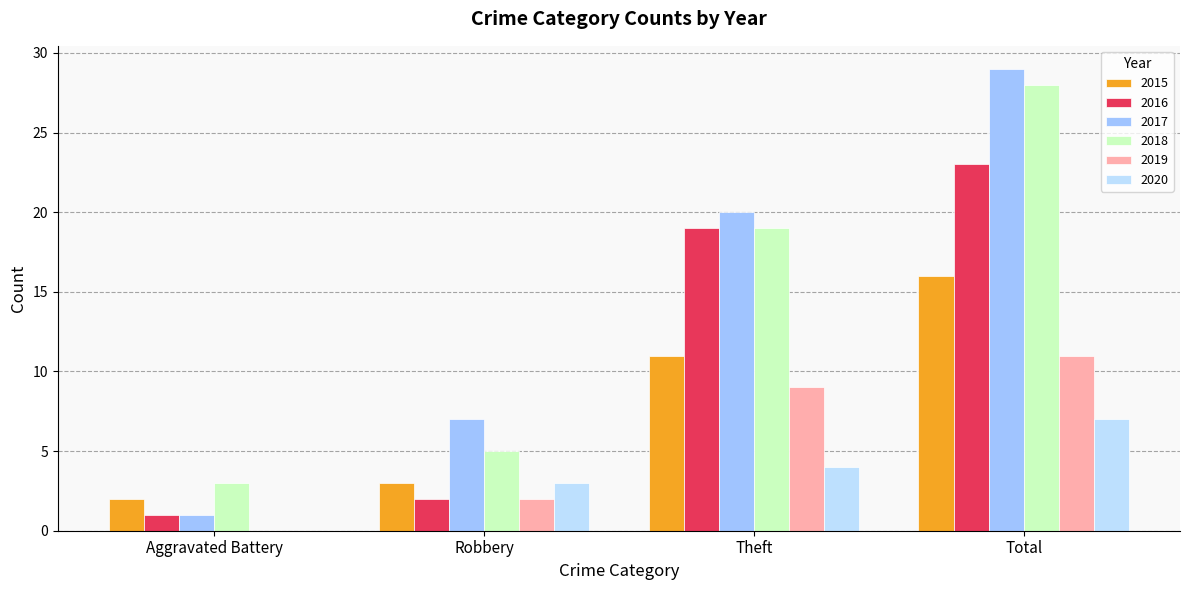

How many groups of bars are there?

4